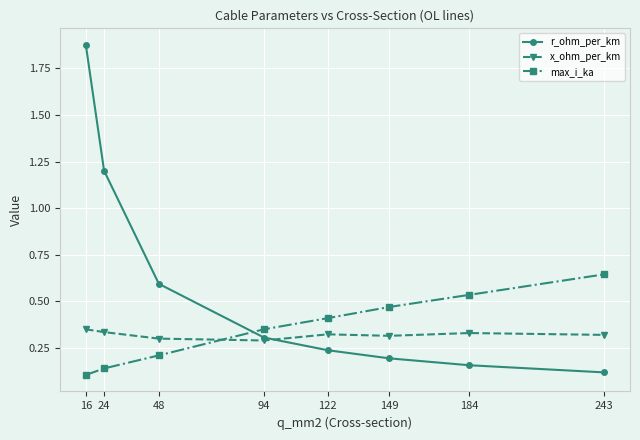

What is the total value across all series at 24?

1.7